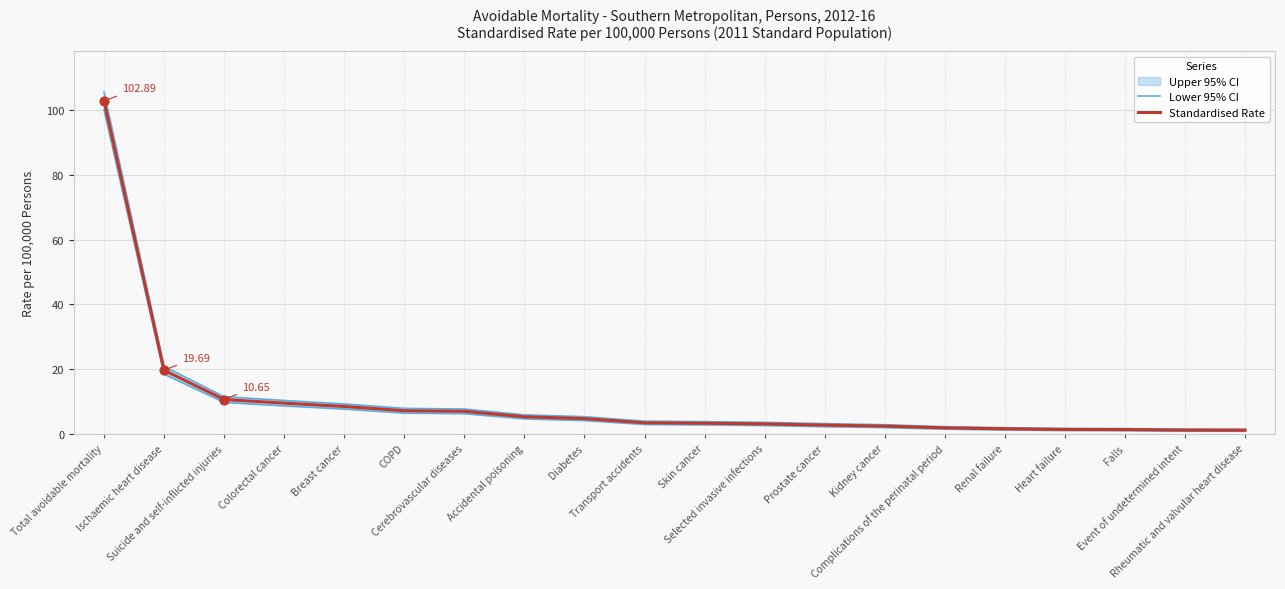

Which series has the largest Y range (max minus min)?

Standardised Rate